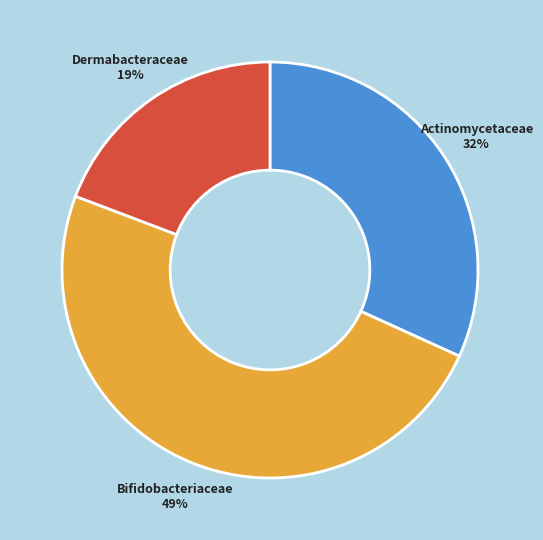

To the nearest percent, what is the difference between the largest and smallest slice percentages?

30%